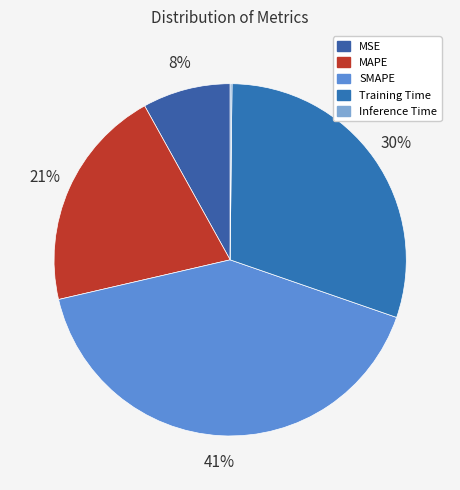

Which has a higher value, Training Time or SMAPE?

SMAPE